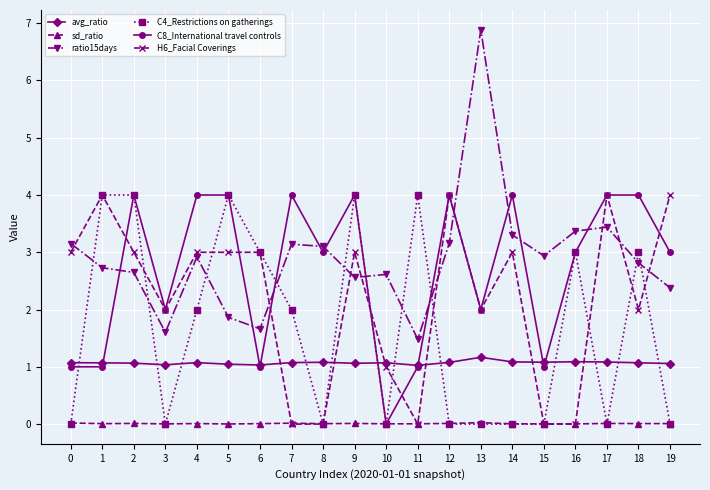

True or false: C4_Restrictions on gatherings has more than 2 interior local peaks.

True